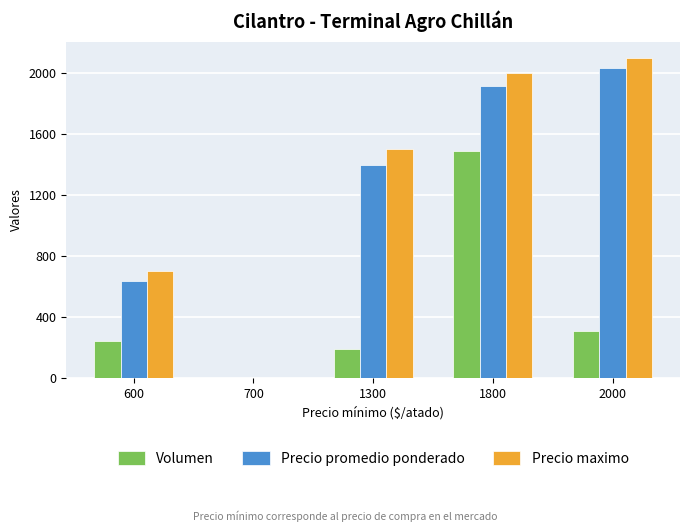

At which category is the sum across all series the highest?

1800